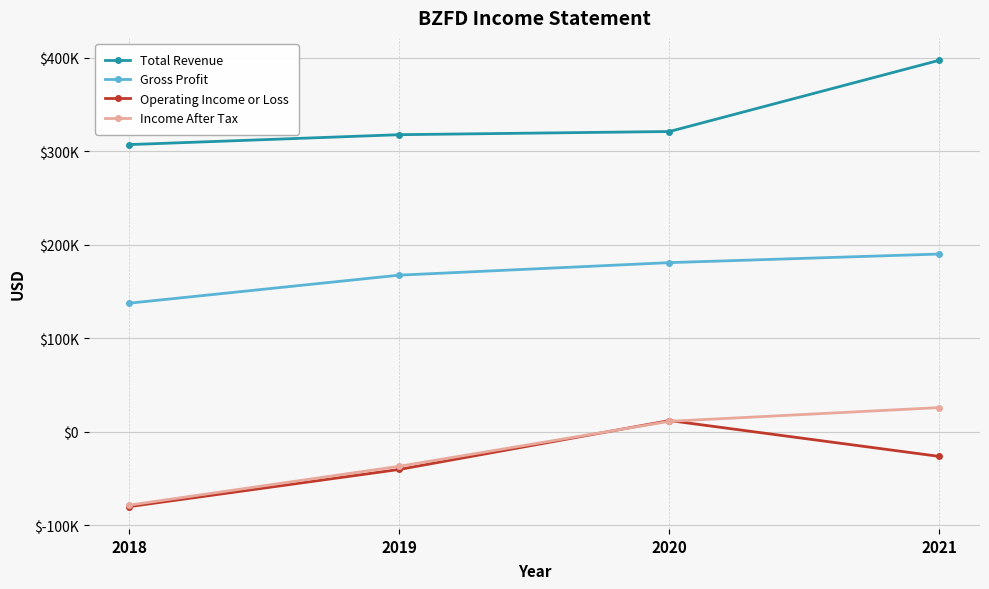

What are all the series names shown in the legend?

Total Revenue, Gross Profit, Operating Income or Loss, Income After Tax